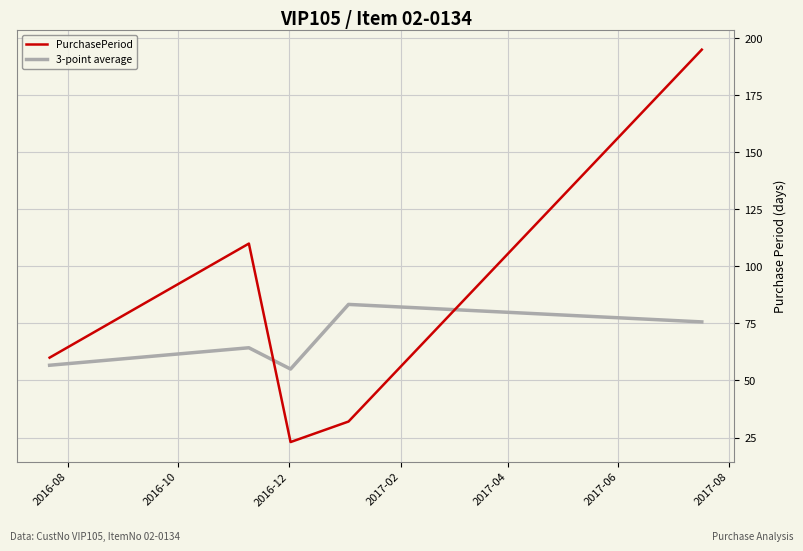

Which series has the largest range (max minus min)?

PurchasePeriod